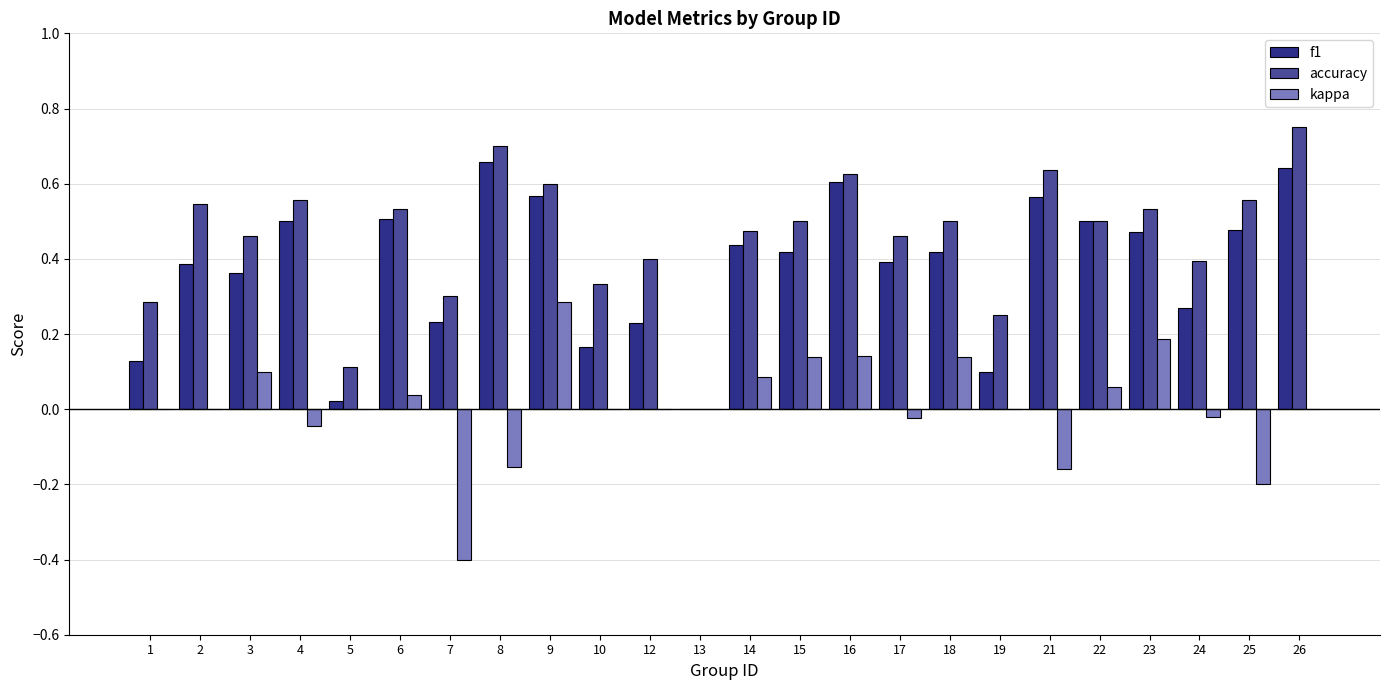

Which series has the largest total across all categories?

accuracy